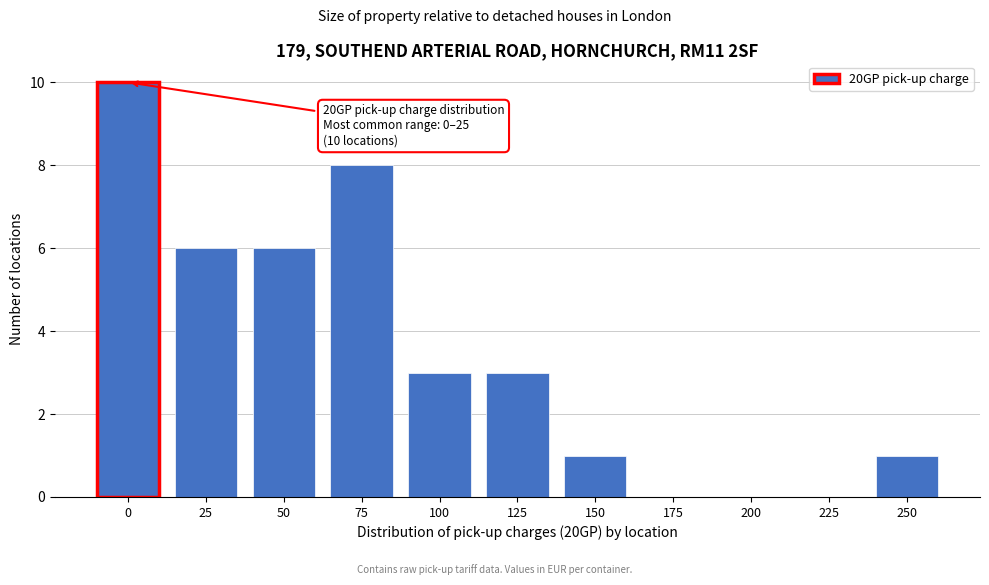

Reading left to right, what are all the values shown in this chart?

0=10	25=6	50=6	75=8	100=3	125=3	150=1	175=0	200=0	225=0	250=1